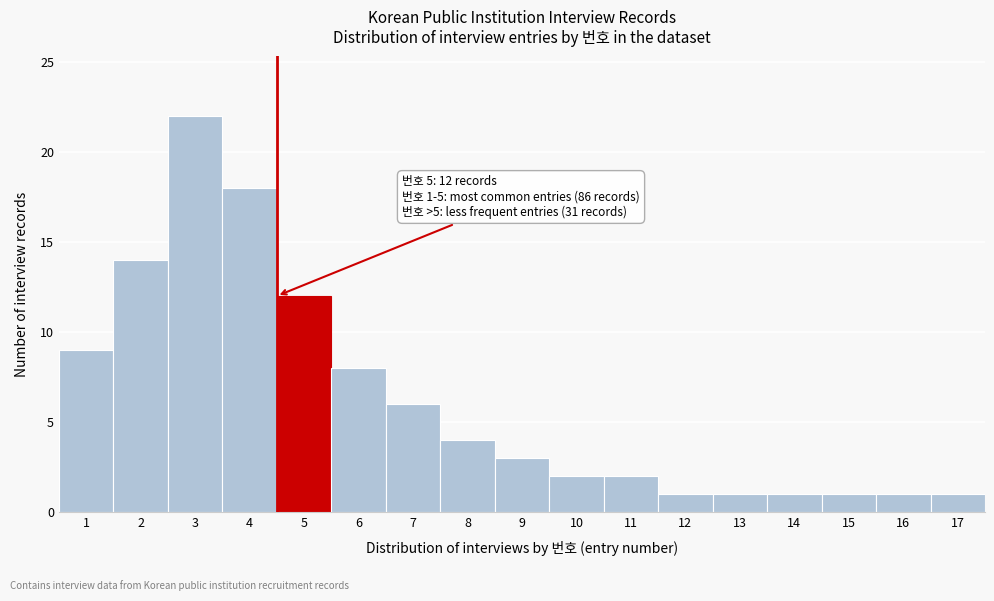

Reading left to right, transcribe all the data shown in this chart.

9	14	22	18	12	8	6	4	3	2	2	1	1	1	1	1	1